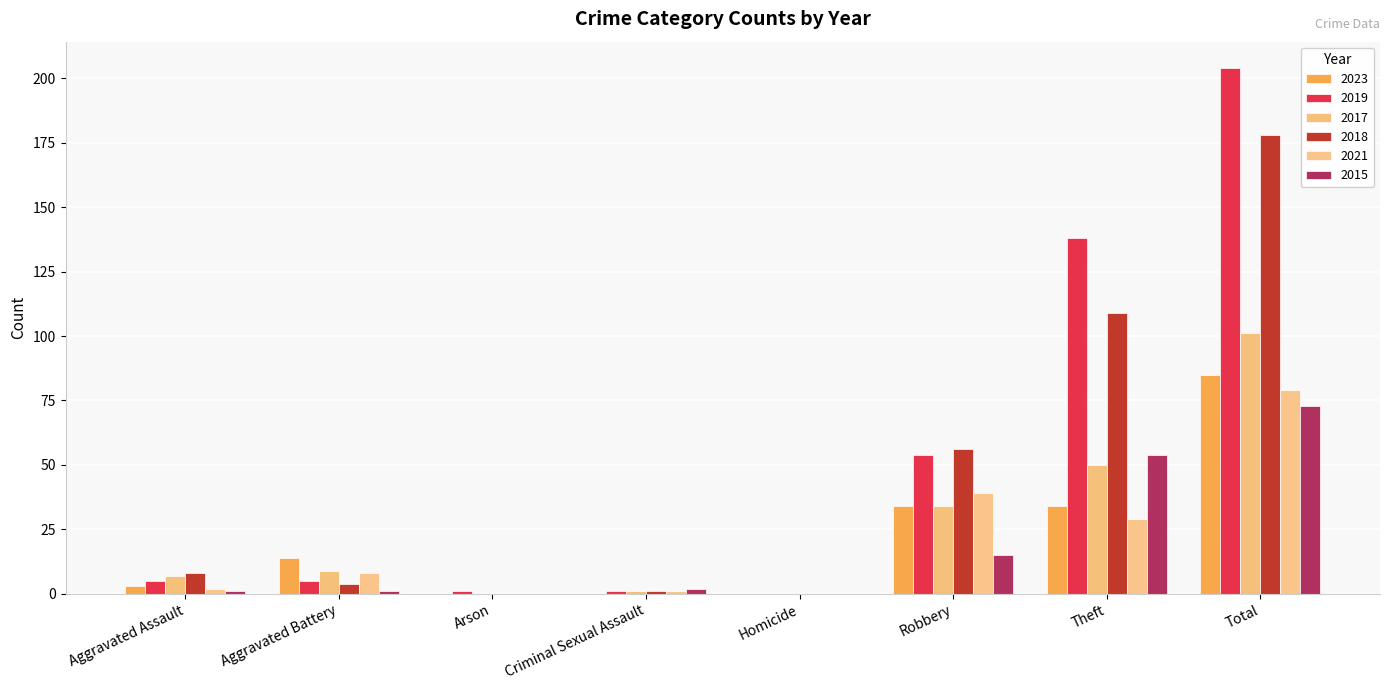

List the series in order of their peak value, highest first.

2019, 2018, 2017, 2023, 2021, 2015